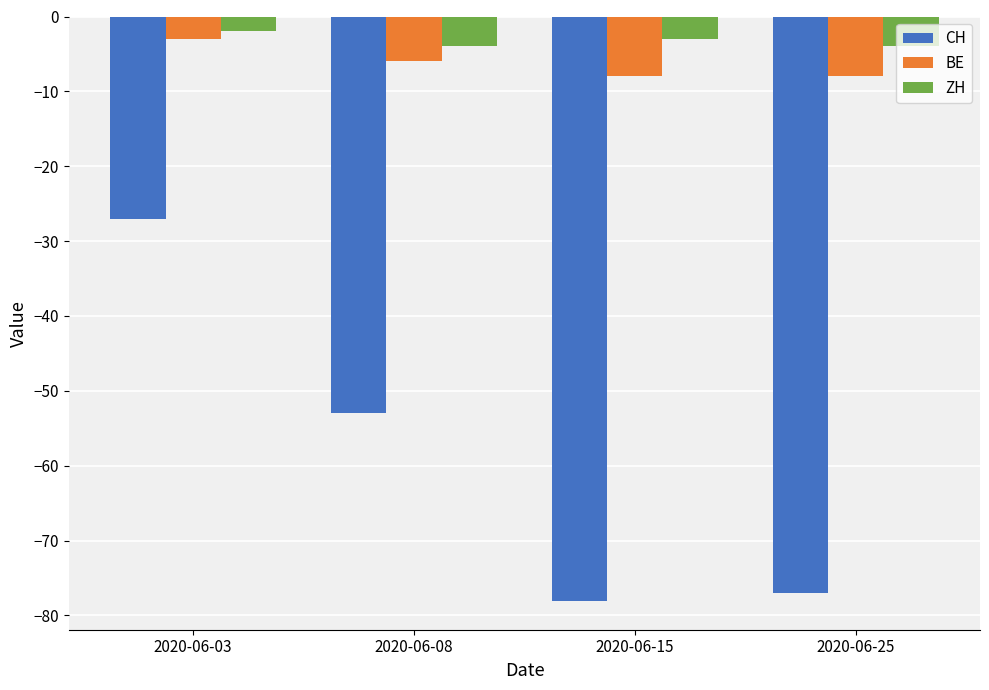

Does the chart contain any negative values?

Yes